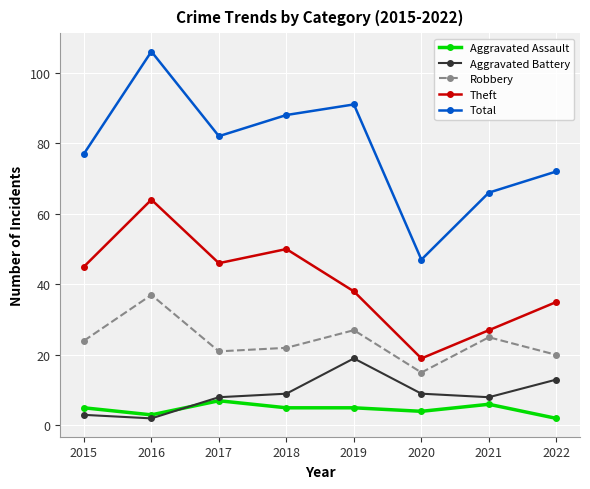

True or false: Robbery and Aggravated Assault intersect in this chart.

False